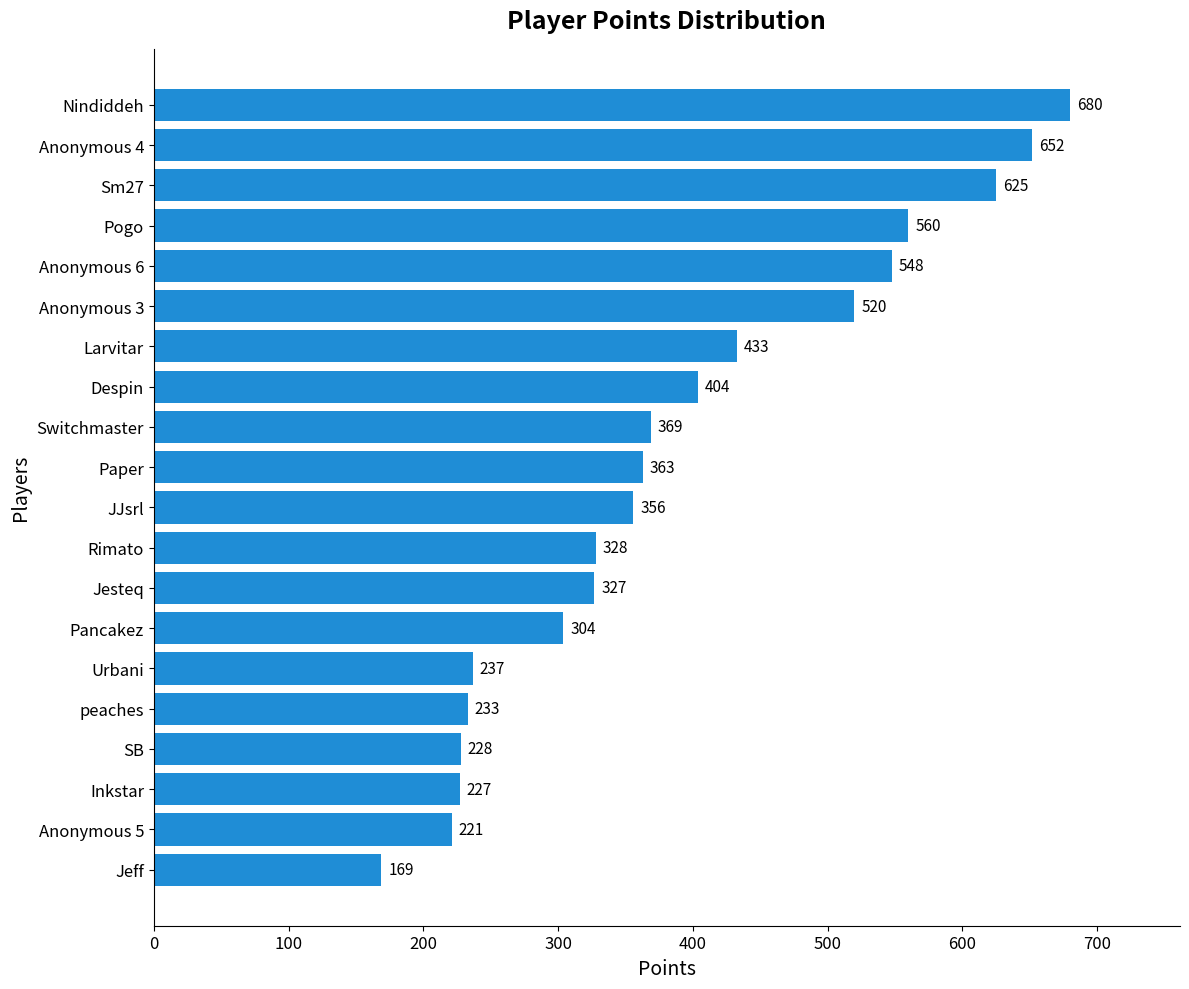

What is the average value?

389